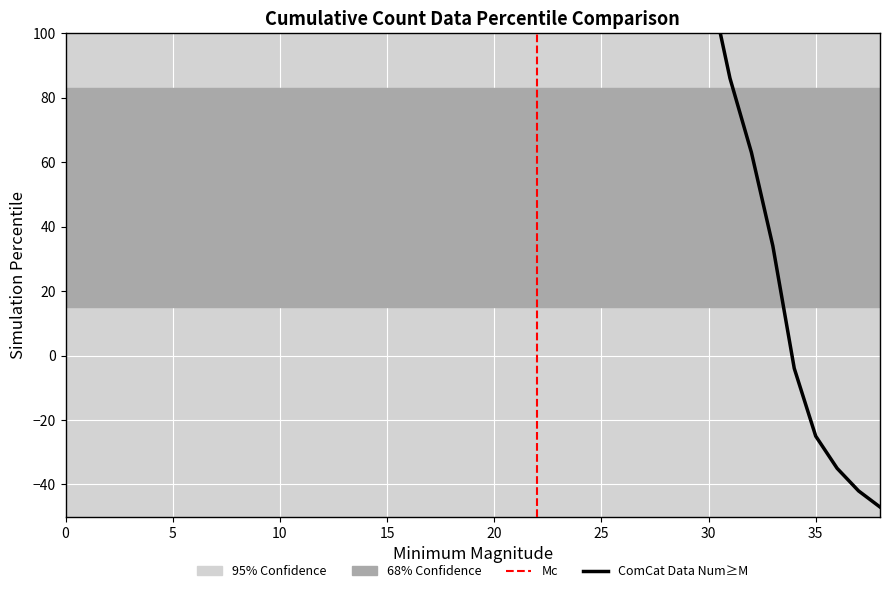

True or false: there are more than 2 points higher than both neighbors.

False